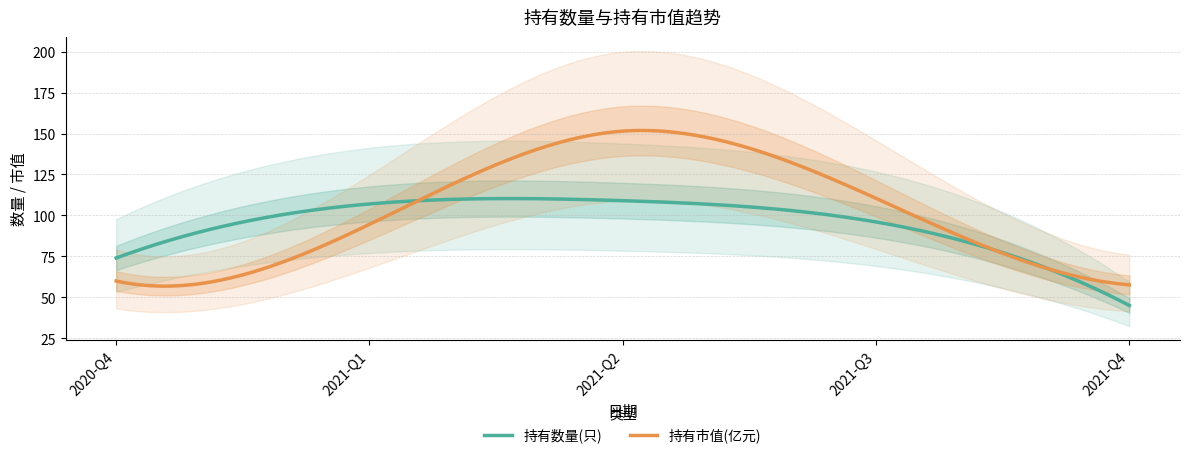

What is the spread (max minus min) of values at 2021-Q4?

12.6